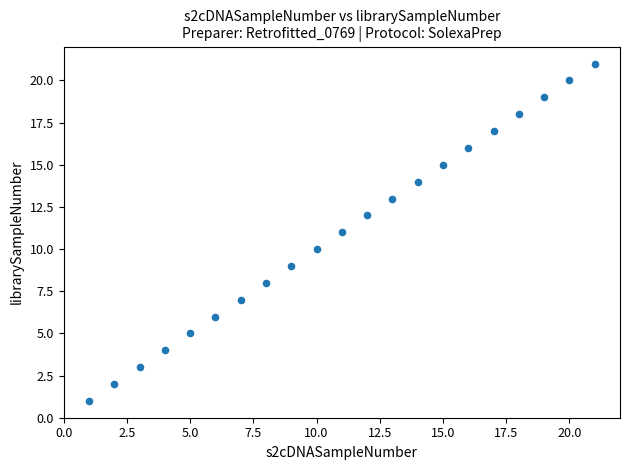

What is the range of Y values (max minus min)?

20